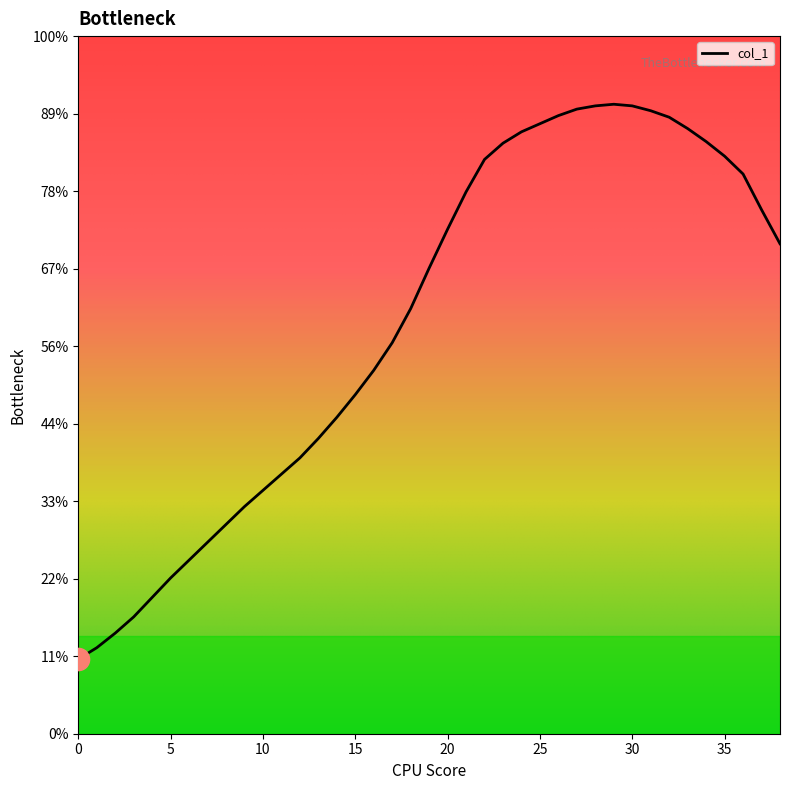

Rank the categories by value from lowest to highest.

0, 1, 2, 3, 4, 5, 6, 7, 8, 9, 10, 11, 12, 13, 14, 15, 16, 17, 18, 19, 38, 20, 37, 21, 36, 22, 35, 23, 34, 24, 33, 25, 32, 26, 31, 27, 28, 30, 29